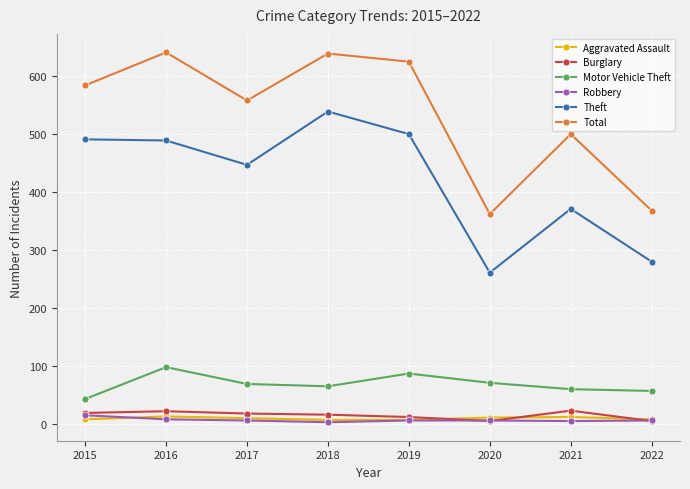

The Robbery series shows 6 at 2019. True or false?

True